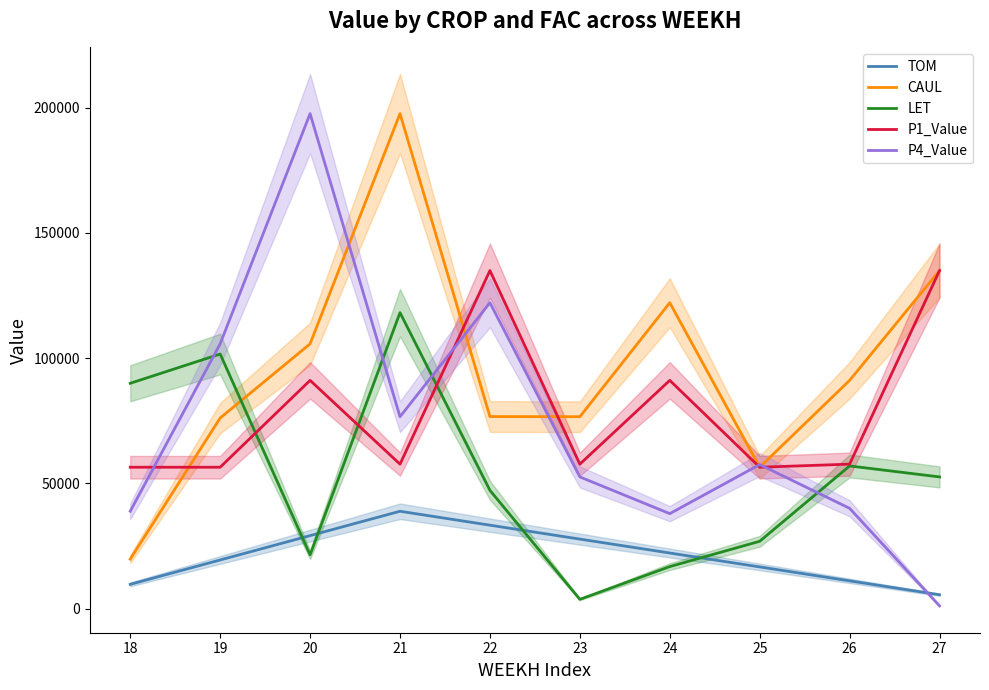

Between 20 and 19, which is larger?

20